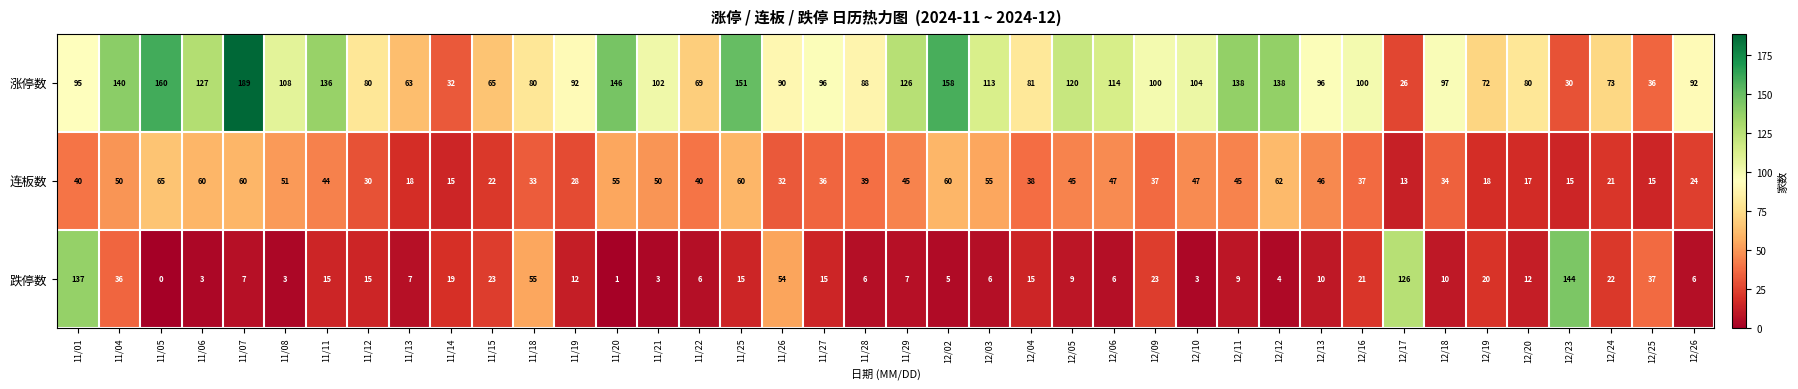

What is the difference between the maximum and minimum values in the 涨停数 series?

163